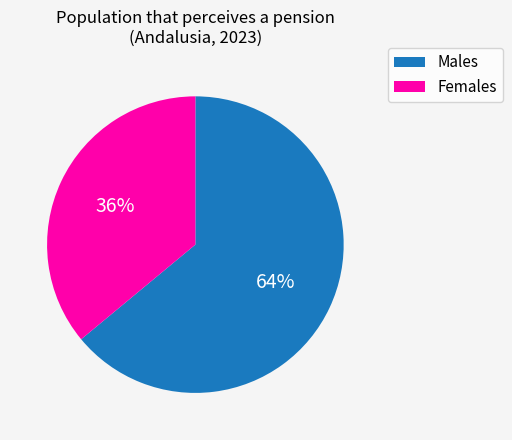

To the nearest percent, what is the average slice percentage?

50%